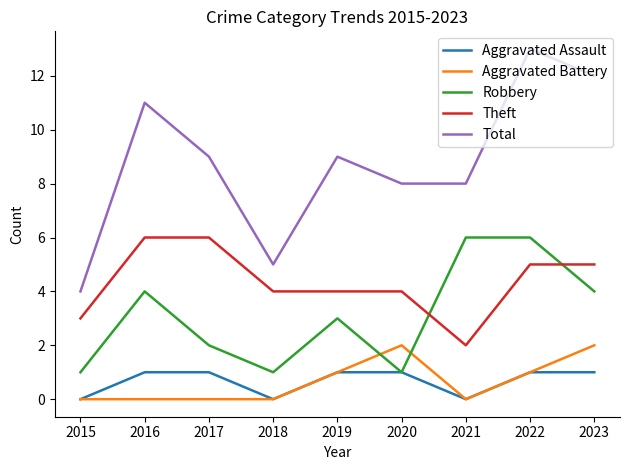

Which series has the widest spread of values?

Total